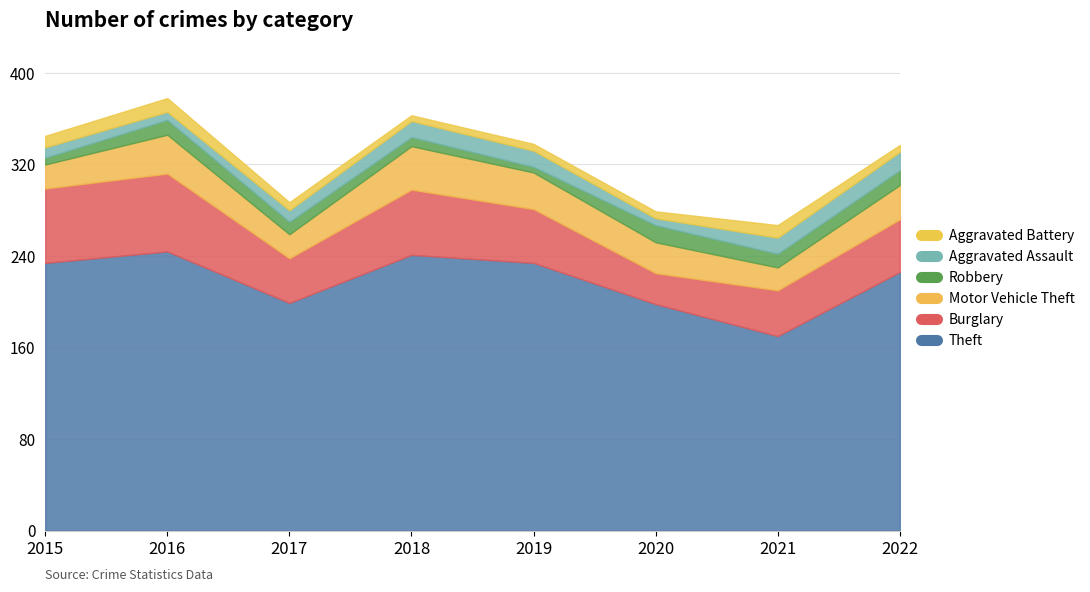

True or false: Aggravated Assault has more than 0 points higher than both neighbors.

False